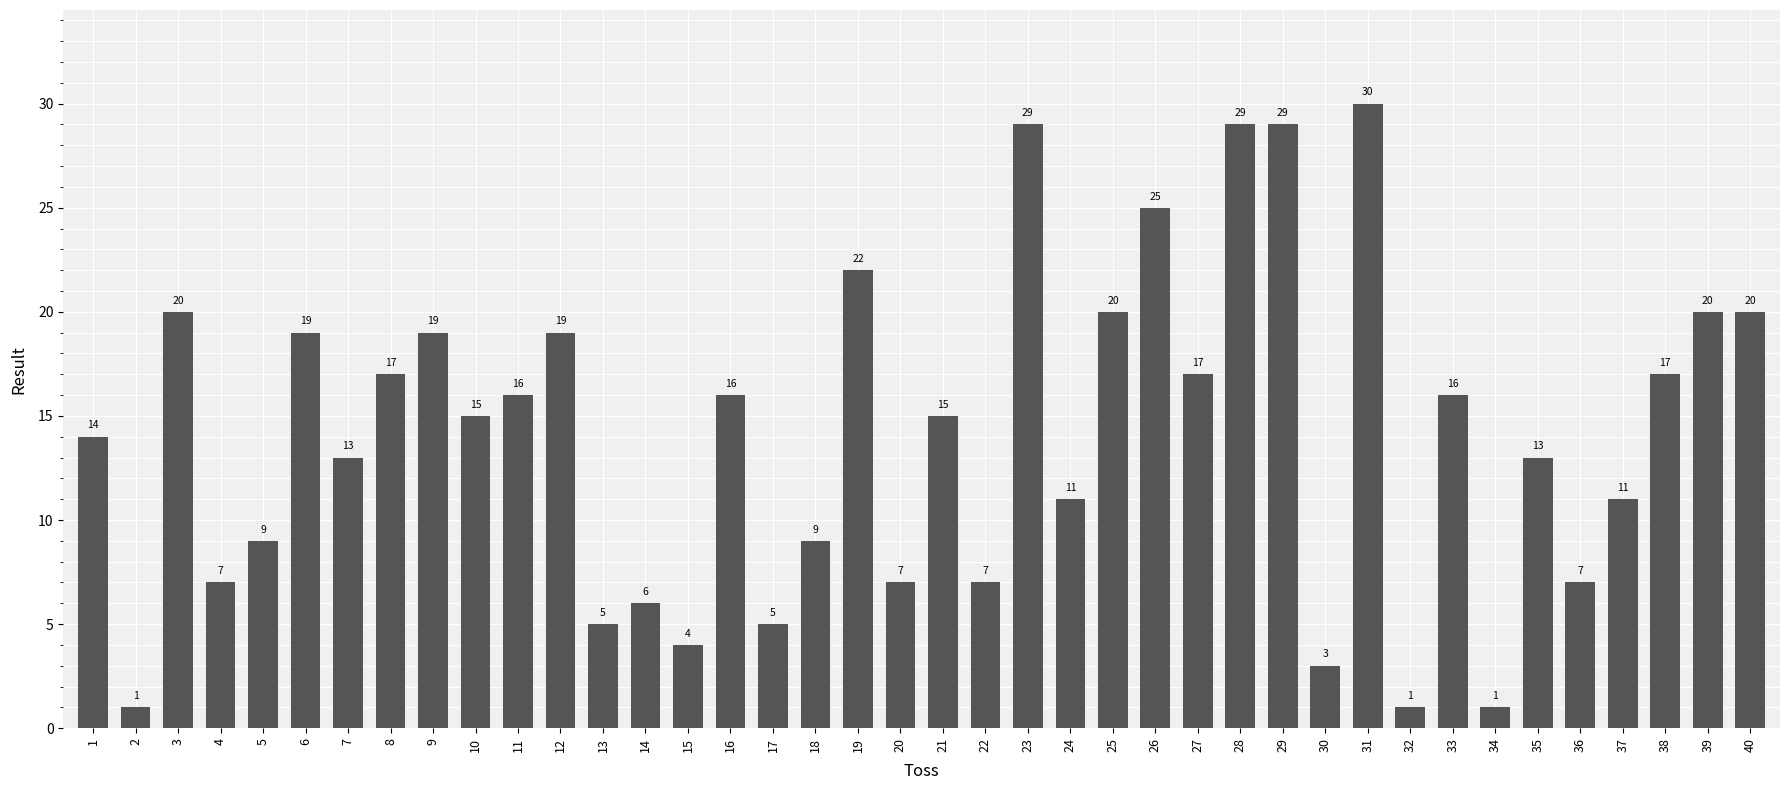

Reading left to right, list all the values displayed in this chart.

14	1	20	7	9	19	13	17	19	15	16	19	5	6	4	16	5	9	22	7	15	7	29	11	20	25	17	29	29	3	30	1	16	1	13	7	11	17	20	20